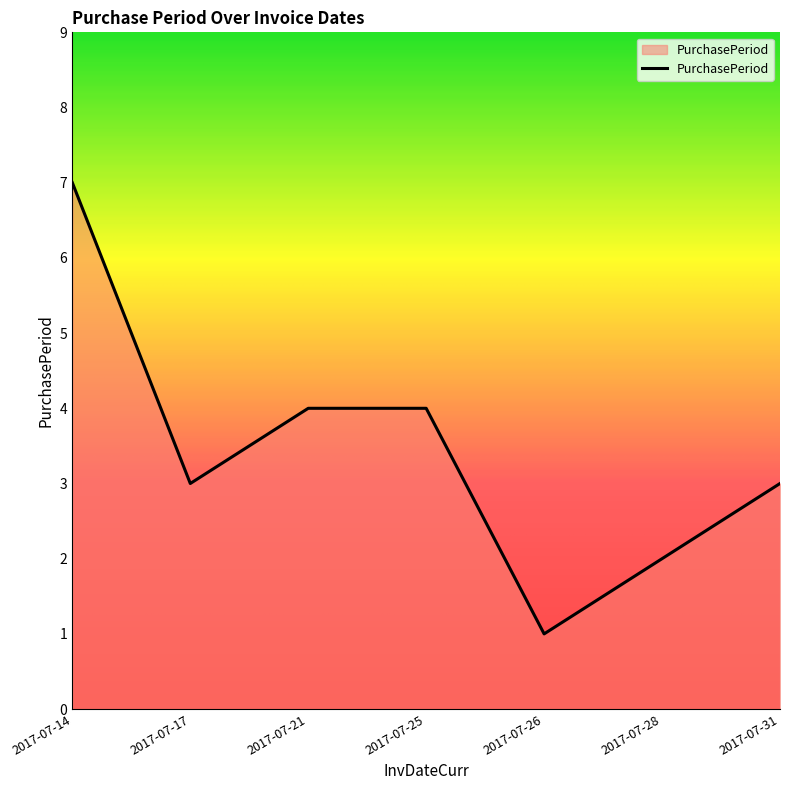

Reading left to right, extract all data points from this chart.

7	3	4	4	1	2	3